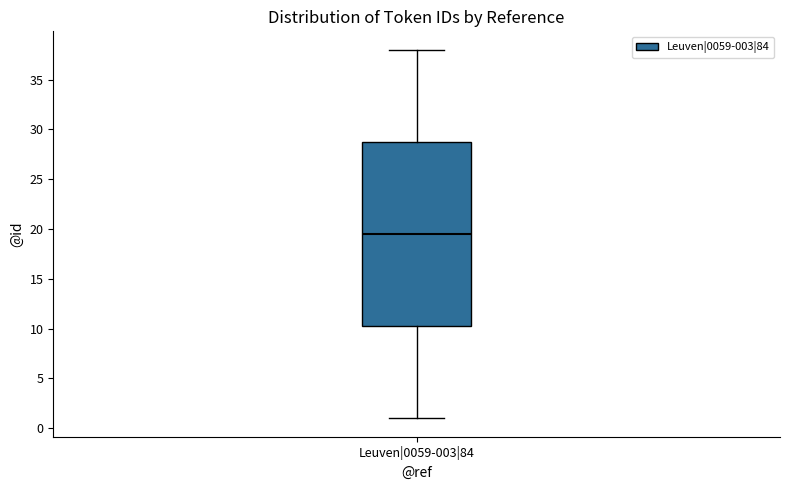

Where is the lower edge of the box for Leuven|0059-003|84 on the y-axis? The values are not printed on the chart, so give them approximately, as read against the axis.

10.5